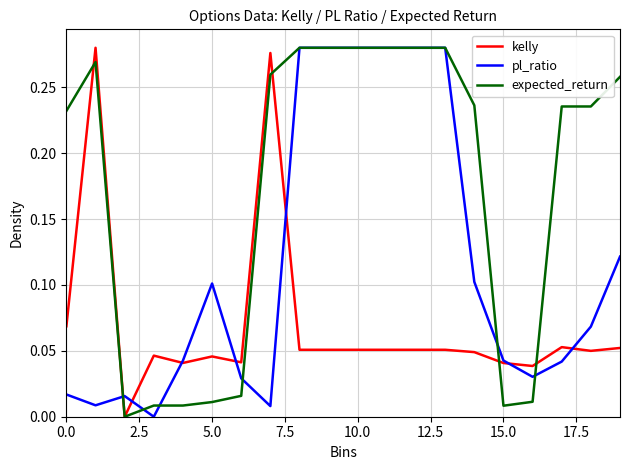

Which series has the largest total across all categories?

expected_return